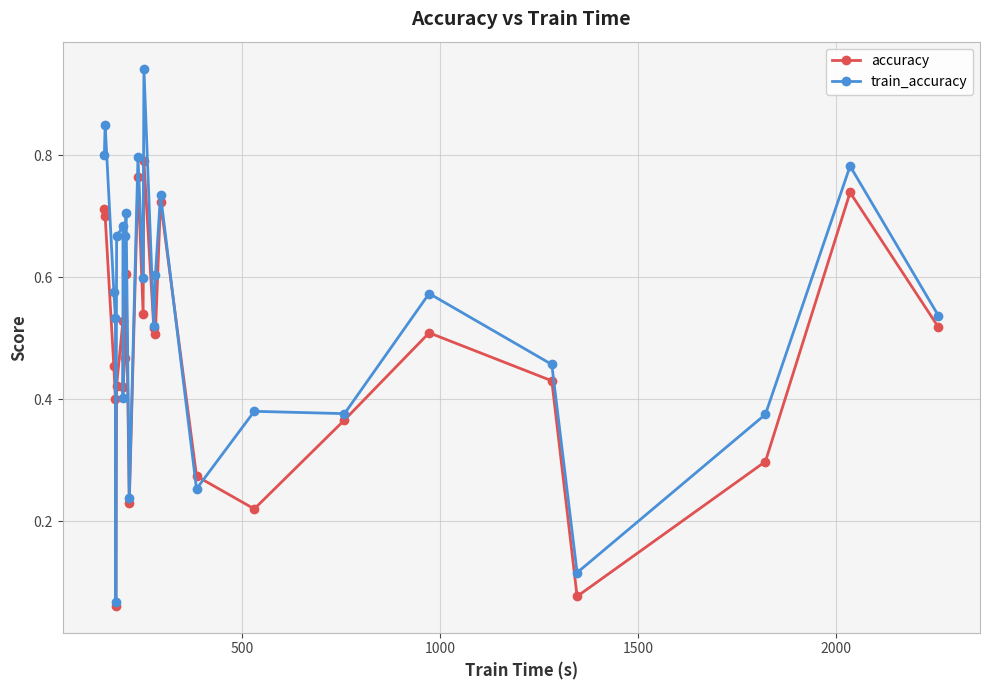

Which series has the largest total across all categories?

train_accuracy